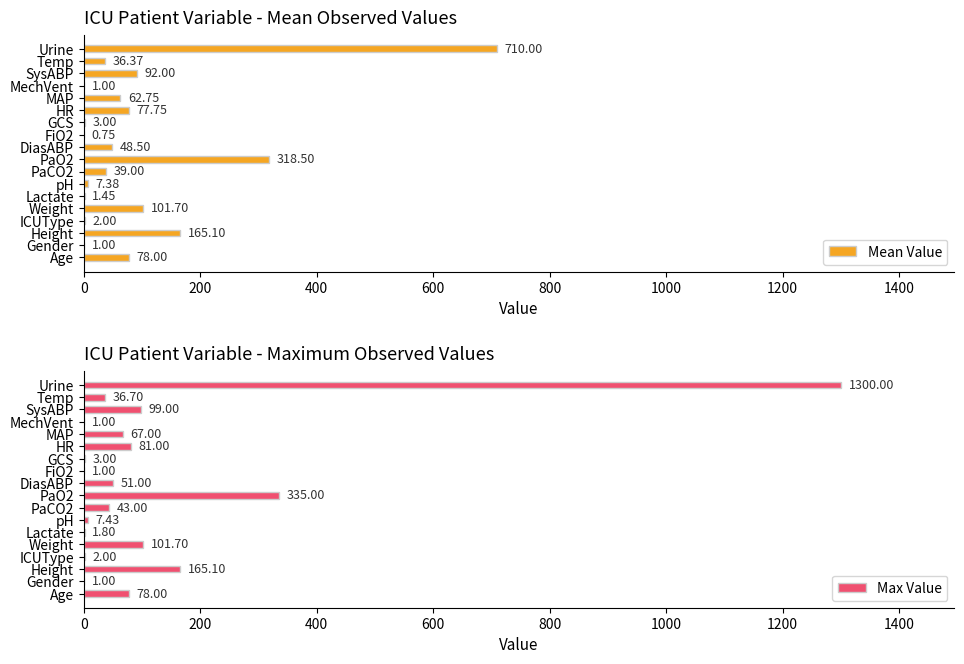

What is the difference between the maximum and minimum values in the Mean Value series?

709.2